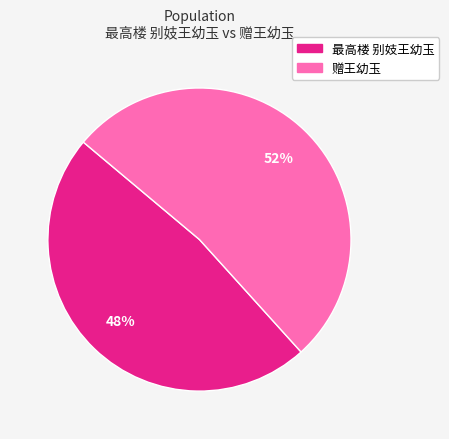

What is the ratio of the value at 赠王幼玉 to the value at 最高楼 别妓王幼玉?

1.1